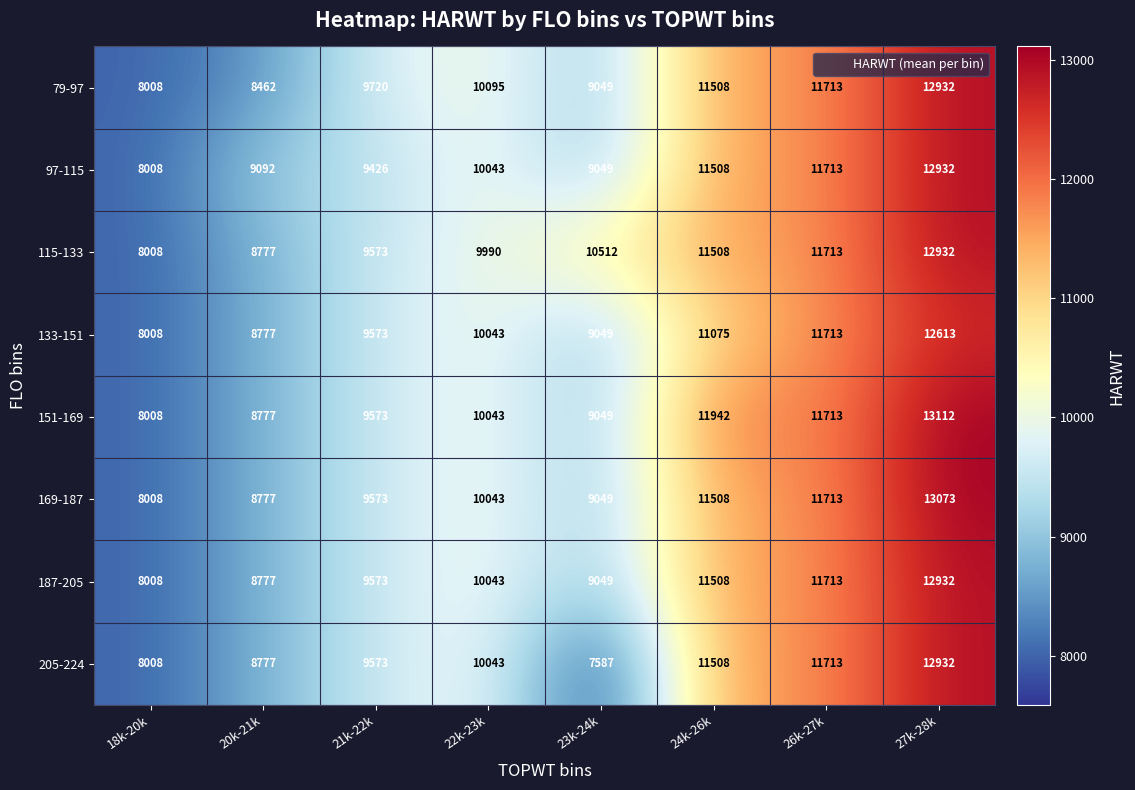

What is the difference between the maximum and minimum values in the 151-169 series?

5104